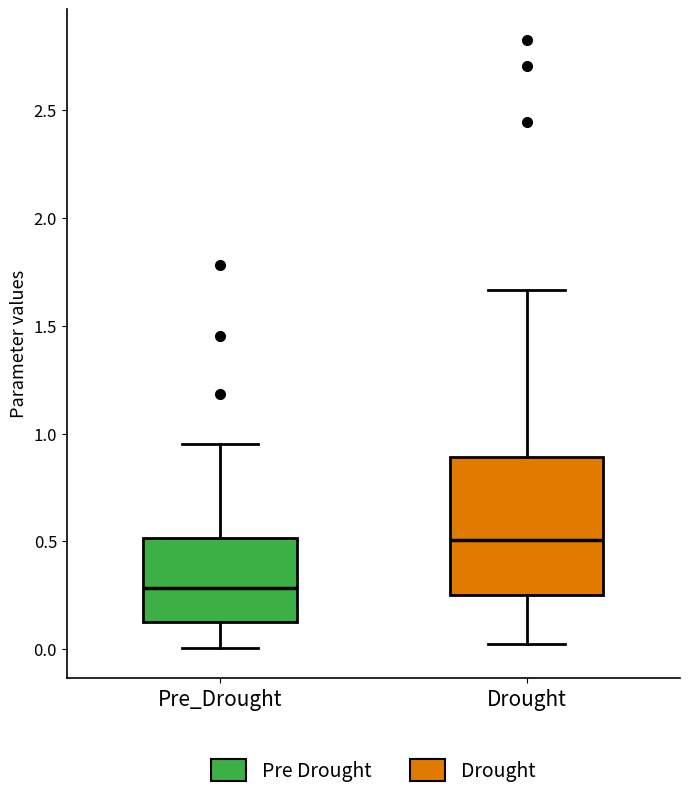

Where does the lower whisker of the box for Pre_Drought end on the y-axis? The values are not printed on the chart, so give them approximately, as read against the axis.

0.00